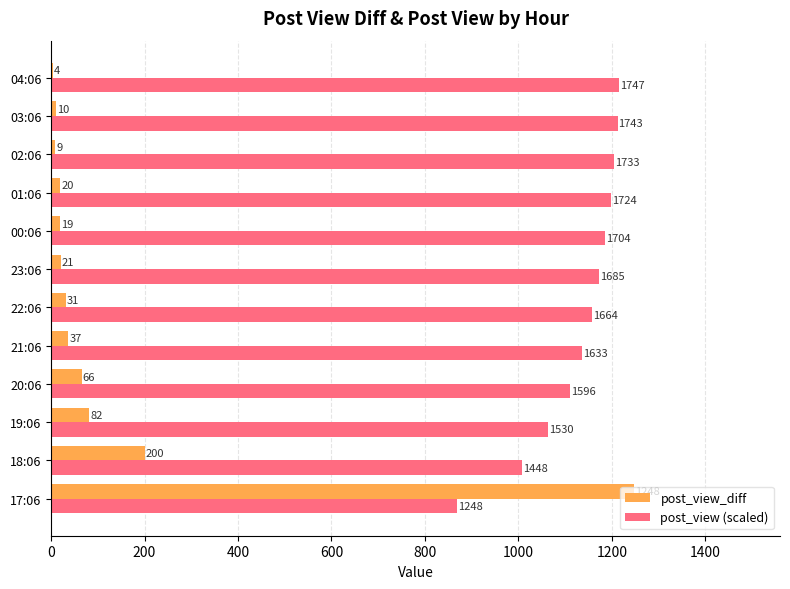

Between 19:06 and 20:06, which series saw the biggest shift?

post_view (scaled)